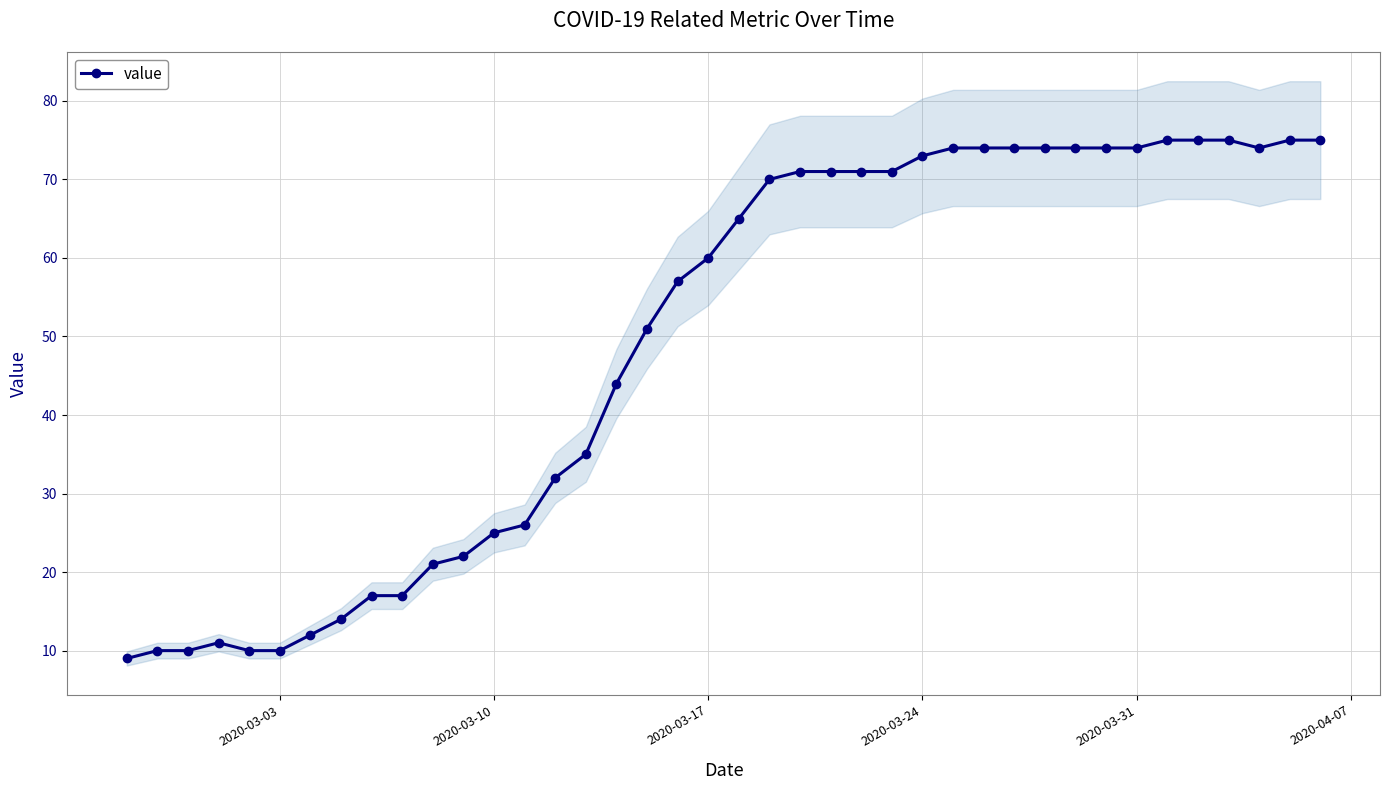

Reading left to right, list all the values displayed in this chart.

9	10	10	11	10	10	12	14	17	17	21	22	25	26	32	35	44	51	57	60	65	70	71	71	71	71	73	74	74	74	74	74	74	74	75	75	75	74	75	75